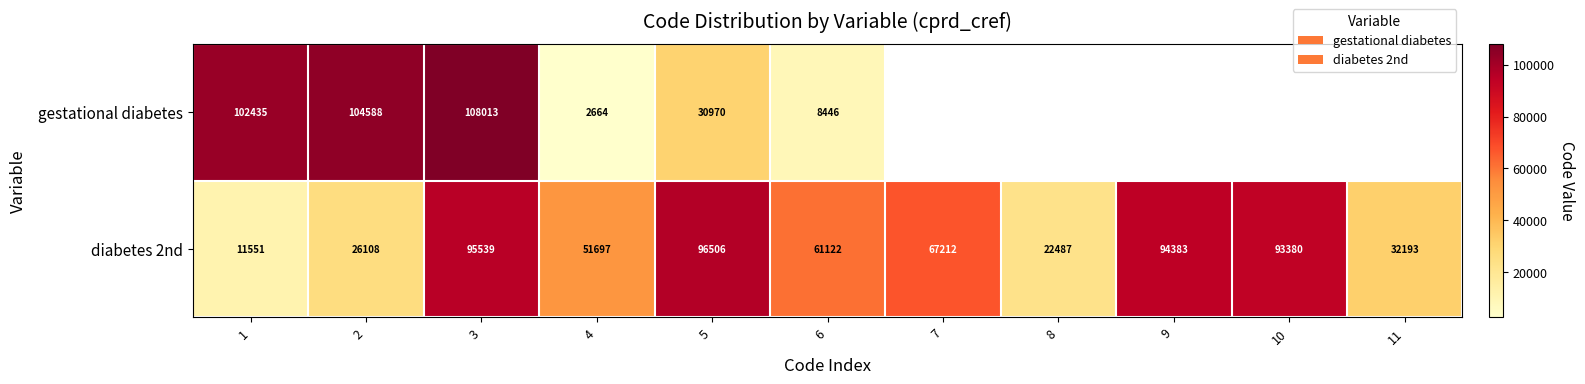

What is the sum of all diabetes 2nd values?

652178